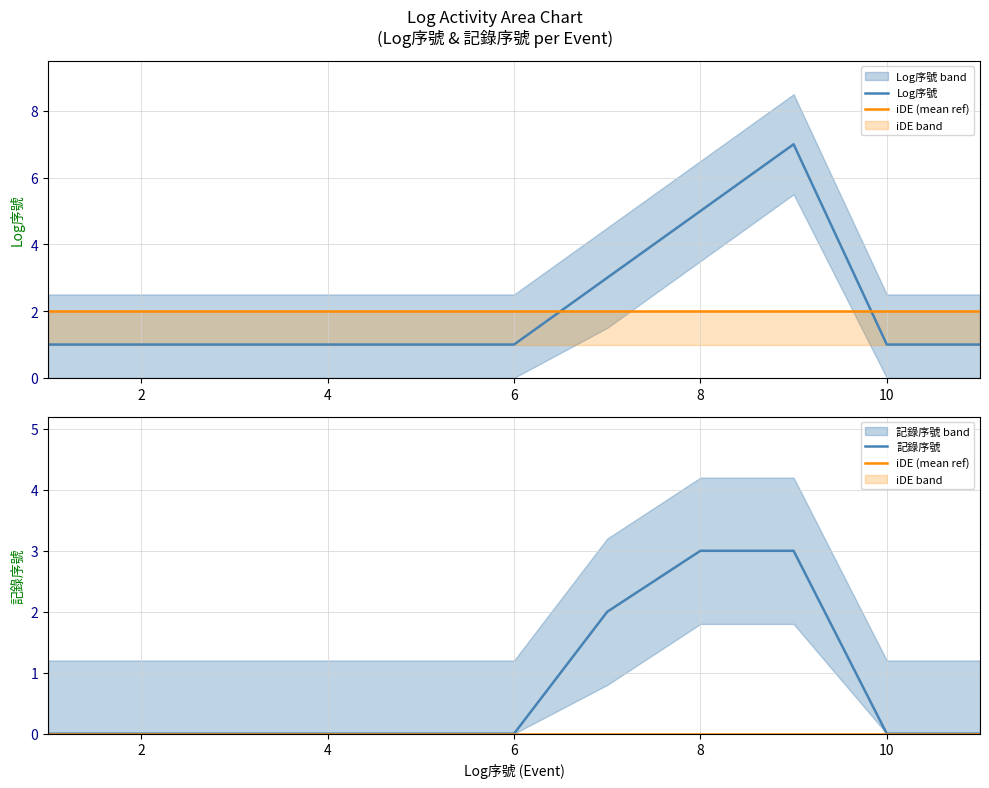

What are all the series names shown in the legend?

Log序號, iDE (mean ref), 記錄序號